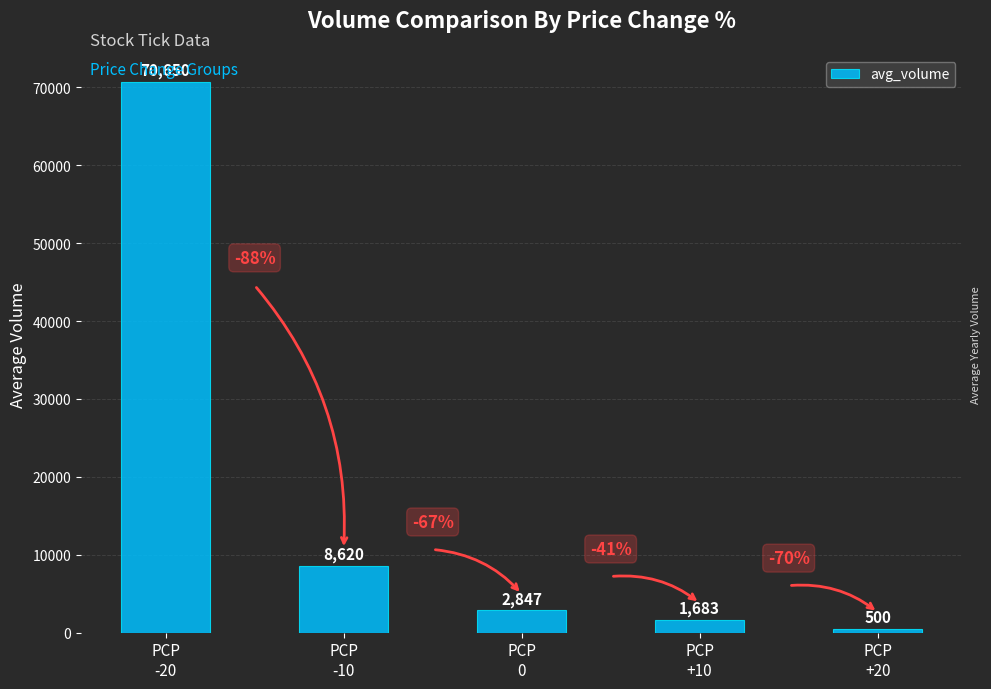

List the labels in order of value, largest first.

PCP
-20, PCP
-10, PCP
0, PCP
+10, PCP
+20